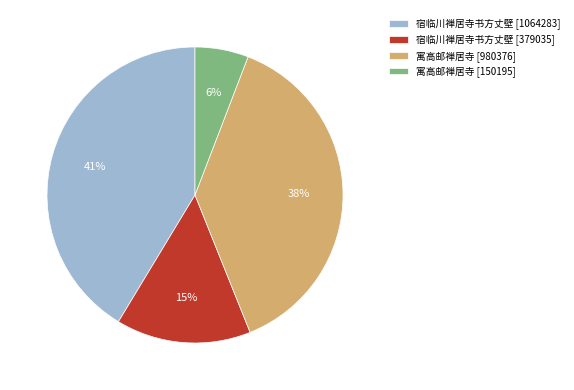

Does any single category account for the majority?

No